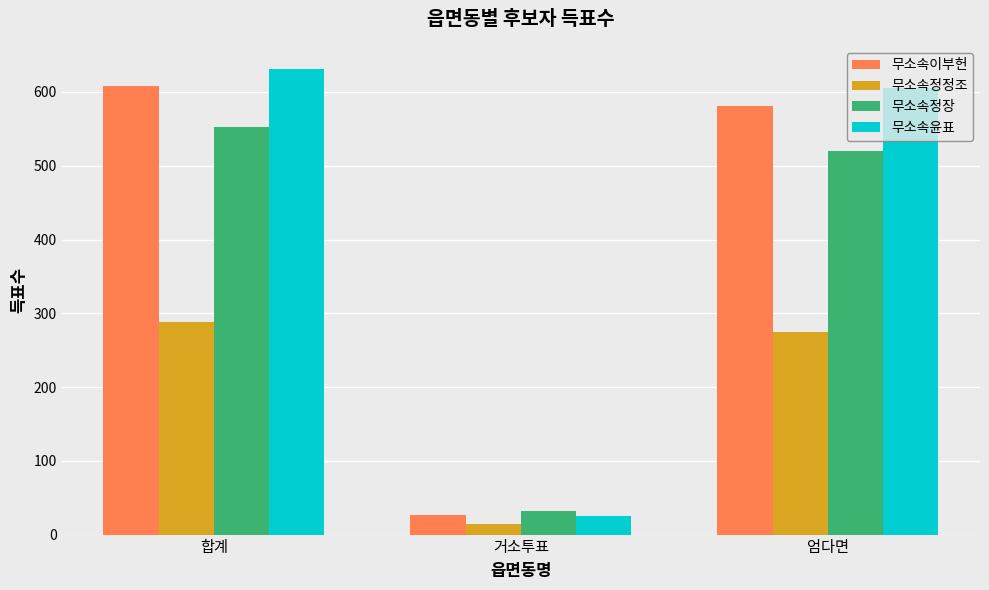

Reading left to right, list all the values displayed in this chart.

무소속이부헌: 608	27	581
무소속정정조: 288	14	274
무소속정장: 552	32	520
무소속윤표: 631	25	606